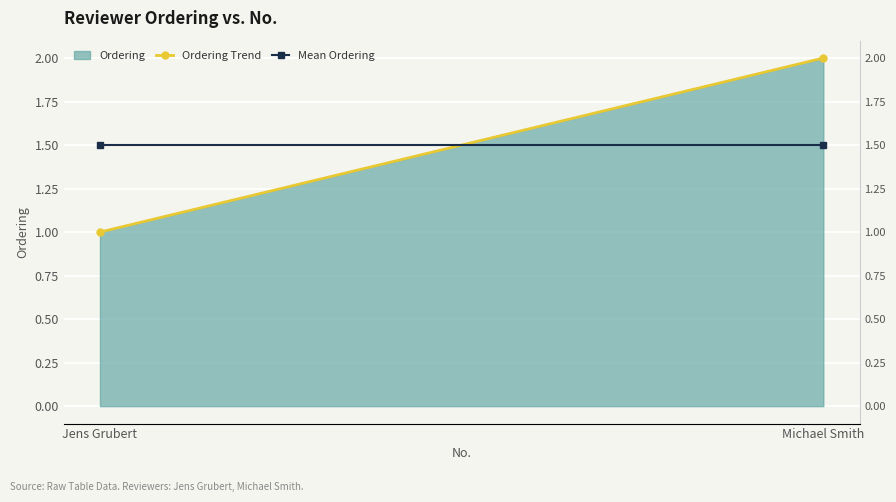

What is the highest value of the Ordering Trend series?

2.0